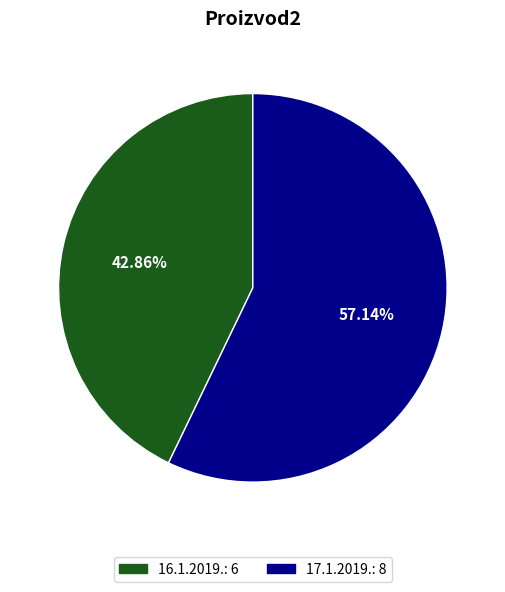

What percentage is the 16.1.2019. slice, to the nearest percent?

43%